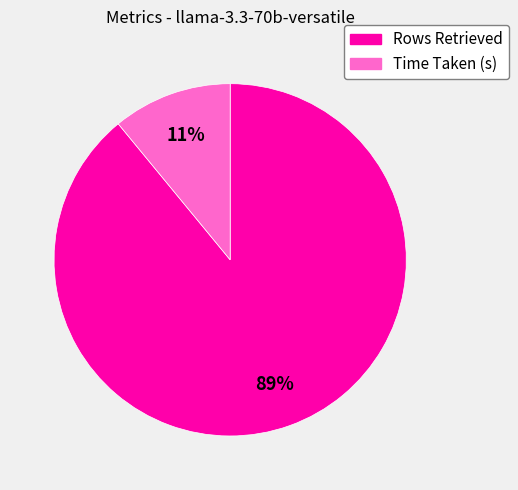

Count the number of slices in the pie.

2